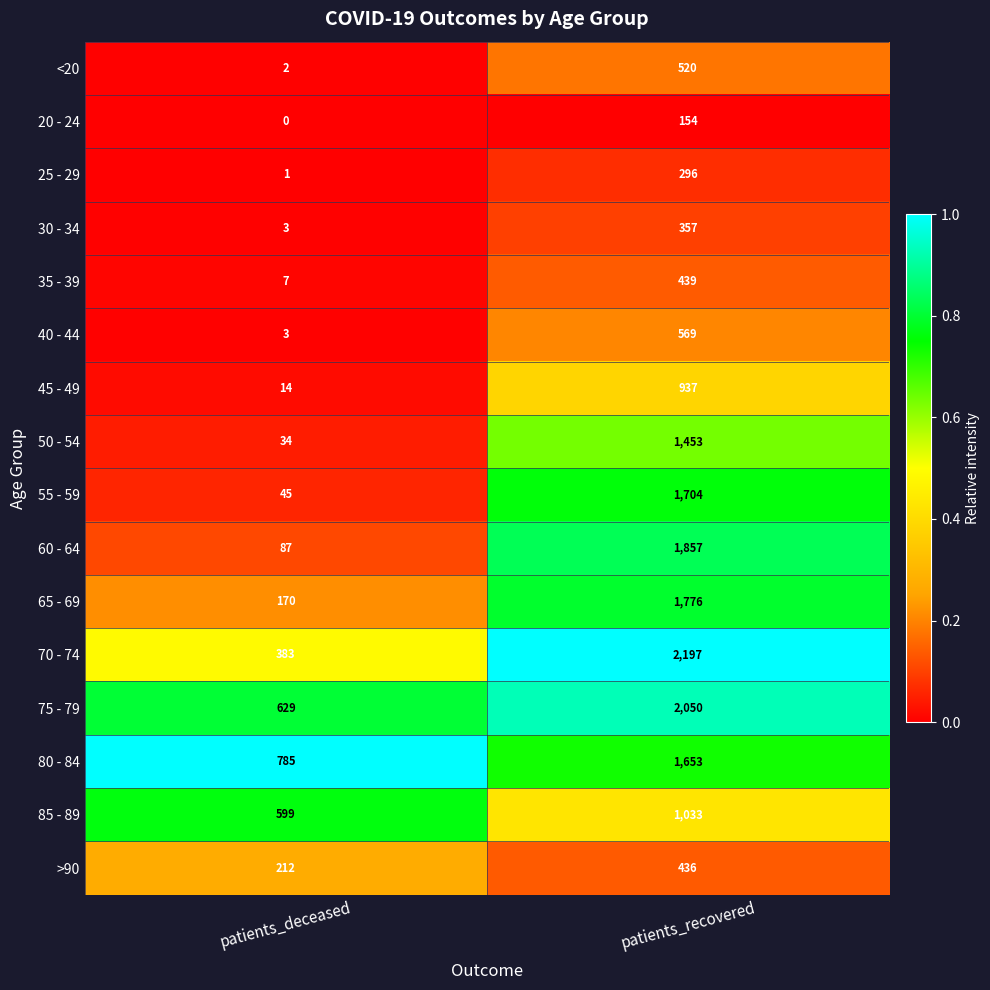

Which series has the largest total across all categories?

75 - 79